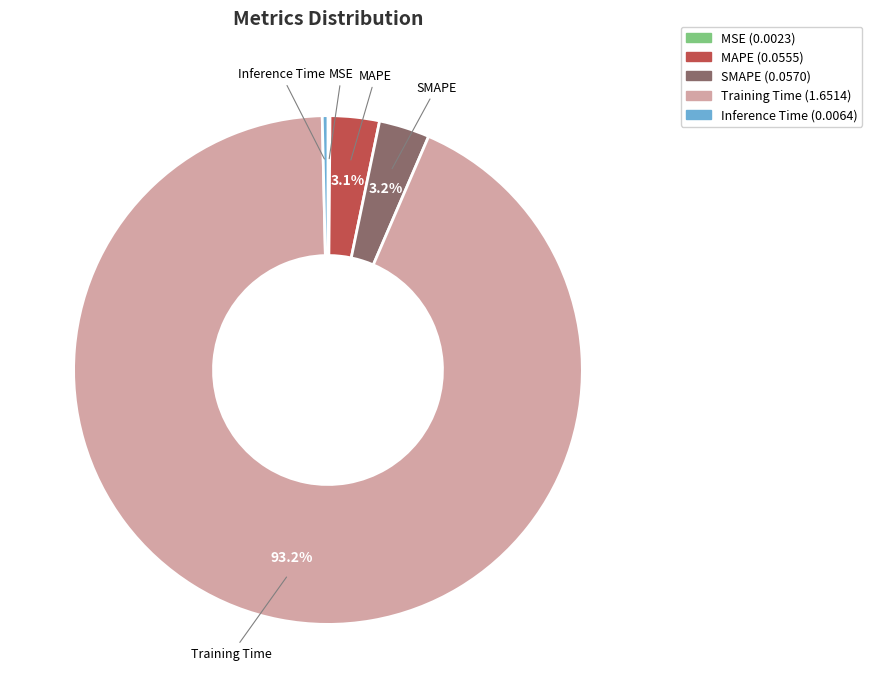

What is the largest slice in the pie chart?

Training Time